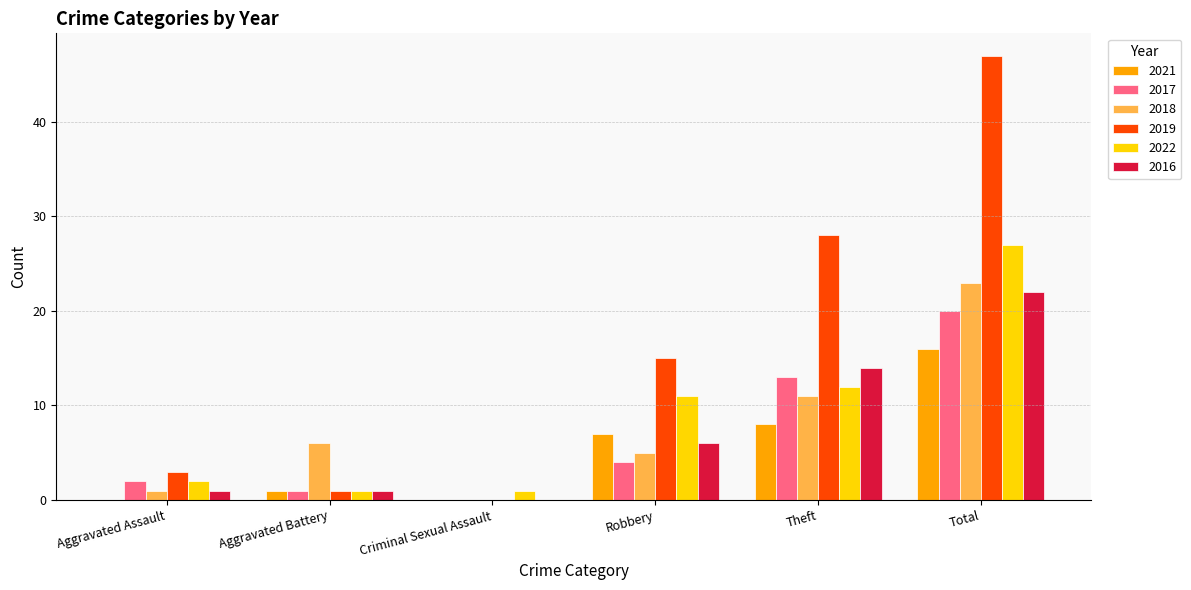

Is the value of 2022 at Aggravated Assault greater than the value of 2018 at Criminal Sexual Assault?

Yes